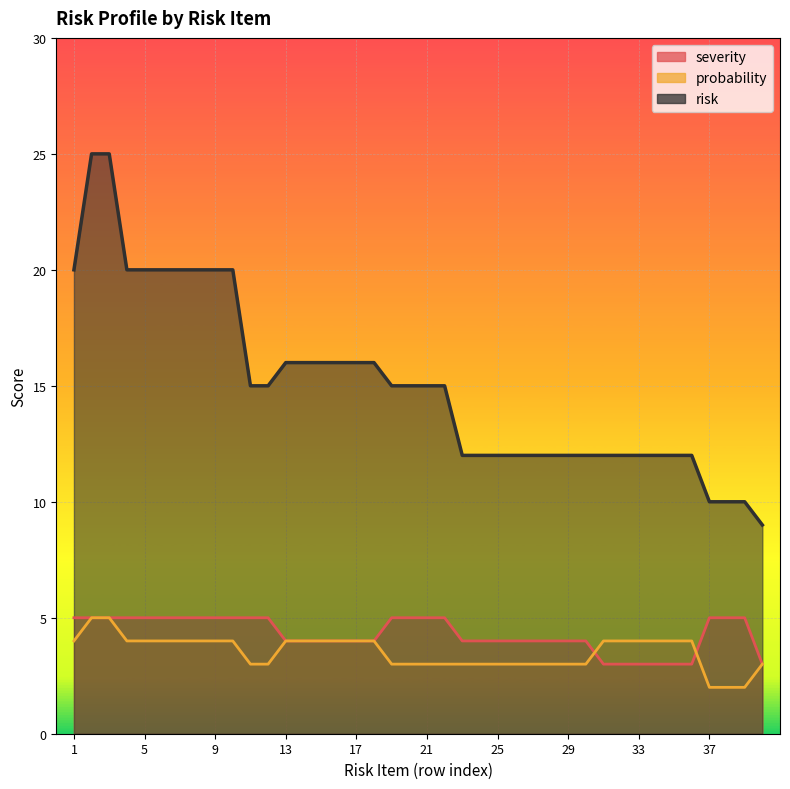

What is the minimum value for risk?

9